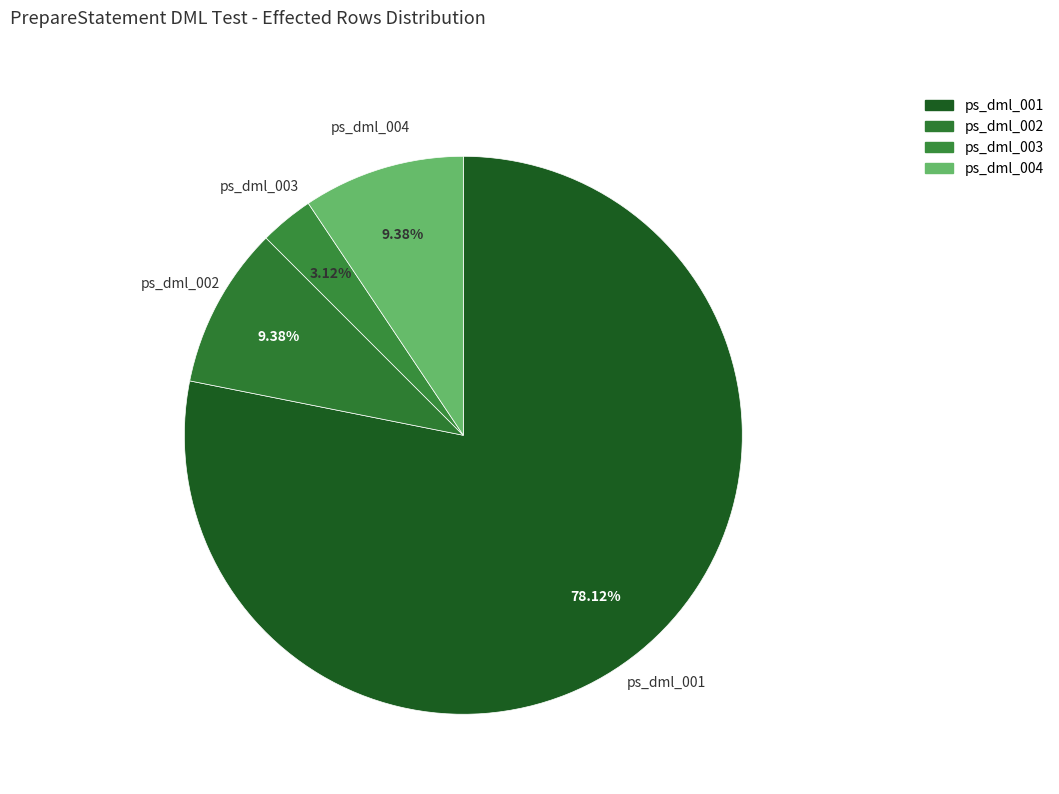

To the nearest percent, what portion does ps_dml_002 represent?

9%